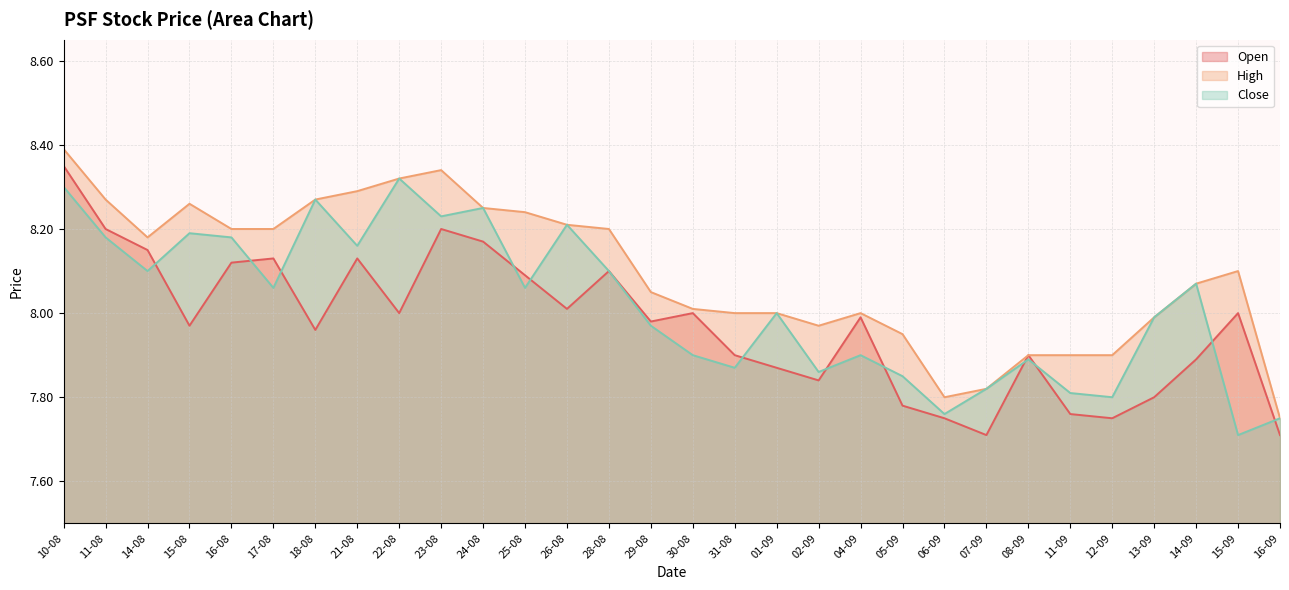

Reading left to right, extract all data points from this chart.

Open: 10-08=8.3	11-08=8.2	14-08=8.2	15-08=8.0	16-08=8.1	17-08=8.1	18-08=8.0	21-08=8.1	22-08=8.0	23-08=8.2	24-08=8.2	25-08=8.1	26-08=8.0	28-08=8.1	29-08=8.0	30-08=8.0	31-08=7.9	01-09=7.9	02-09=7.8	04-09=8.0	05-09=7.8	06-09=7.8	07-09=7.7	08-09=7.9	11-09=7.8	12-09=7.8	13-09=7.8	14-09=7.9	15-09=8.0	16-09=7.7
High: 10-08=8.4	11-08=8.3	14-08=8.2	15-08=8.3	16-08=8.2	17-08=8.2	18-08=8.3	21-08=8.3	22-08=8.3	23-08=8.3	24-08=8.2	25-08=8.2	26-08=8.2	28-08=8.2	29-08=8.1	30-08=8.0	31-08=8.0	01-09=8.0	02-09=8.0	04-09=8.0	05-09=8.0	06-09=7.8	07-09=7.8	08-09=7.9	11-09=7.9	12-09=7.9	13-09=8.0	14-09=8.1	15-09=8.1	16-09=7.8
Close: 10-08=8.3	11-08=8.2	14-08=8.1	15-08=8.2	16-08=8.2	17-08=8.1	18-08=8.3	21-08=8.2	22-08=8.3	23-08=8.2	24-08=8.2	25-08=8.1	26-08=8.2	28-08=8.1	29-08=8.0	30-08=7.9	31-08=7.9	01-09=8.0	02-09=7.9	04-09=7.9	05-09=7.8	06-09=7.8	07-09=7.8	08-09=7.9	11-09=7.8	12-09=7.8	13-09=8.0	14-09=8.1	15-09=7.7	16-09=7.8